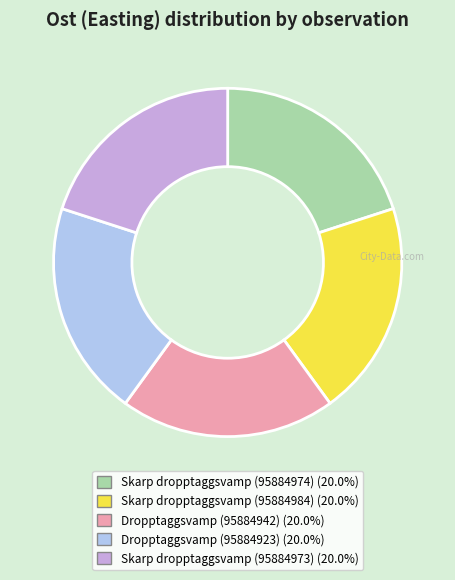

Does Dropptaggsvamp (95884923) account for over 50% of the chart?

No